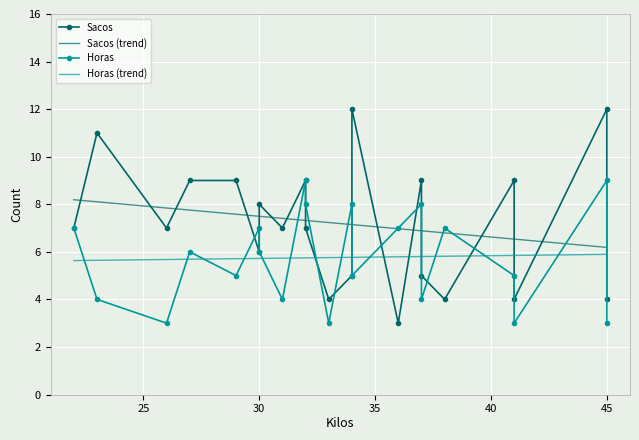

What is the maximum value for Sacos (trend)?

8.2